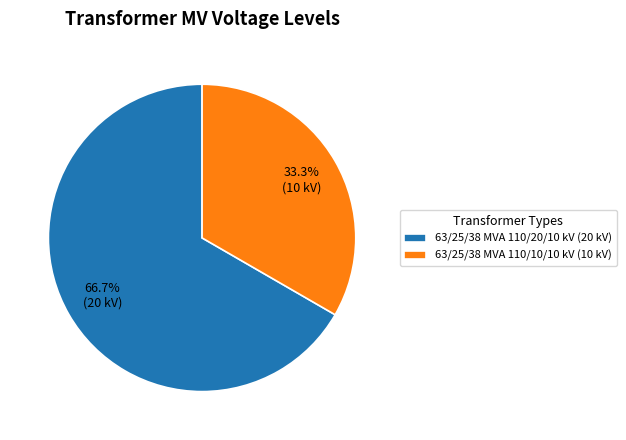

Which category has the biggest portion of the pie?

63/25/38 MVA 110/20/10 kV